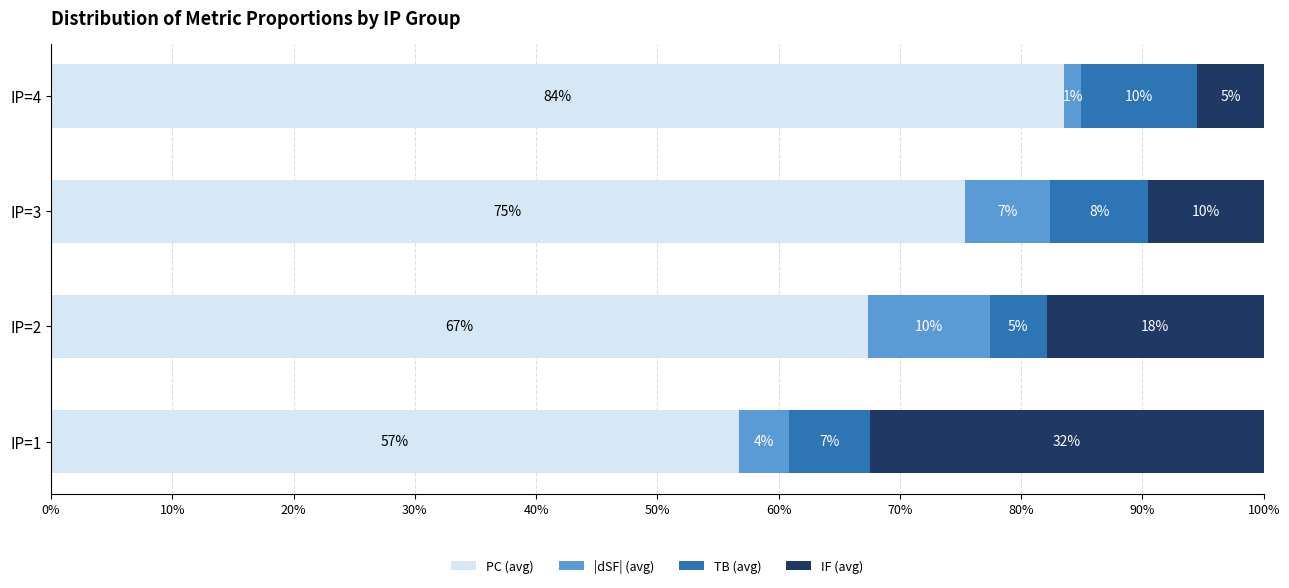

Reading right to left, list all the values displayed in this chart.

PC (avg): 83.6	75.4	67.3	56.8
|dSF| (avg): 1.4	7.0	10.1	4.1
TB (avg): 9.6	8.1	4.7	6.7
IF (avg): 5.5	9.5	17.9	32.5